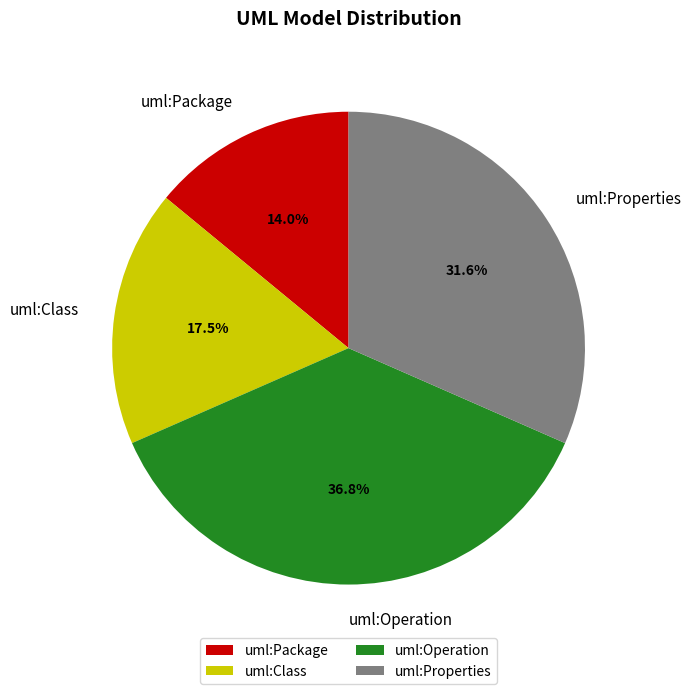

How many slices are in this pie chart?

4